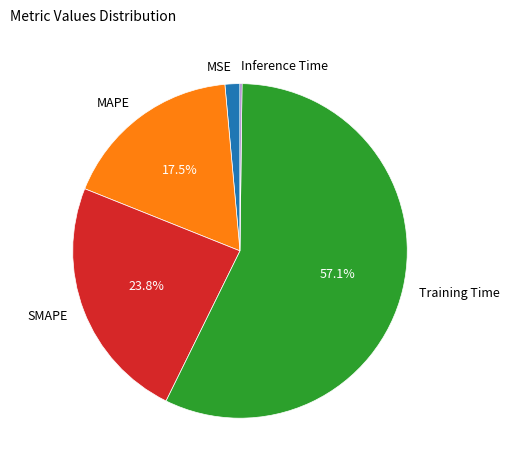

Do Training Time and MSE together represent more than half of the pie?

Yes